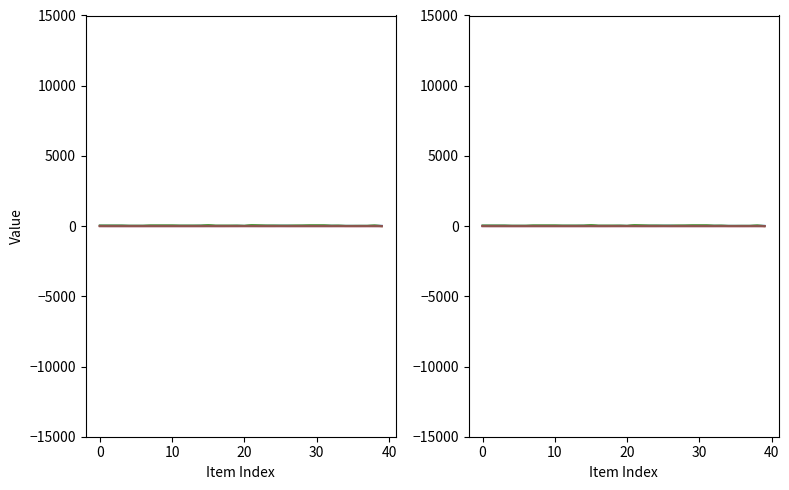

True or false: Precio Venta Ideal (x1.5) and Comision 10% cross at least once.

False